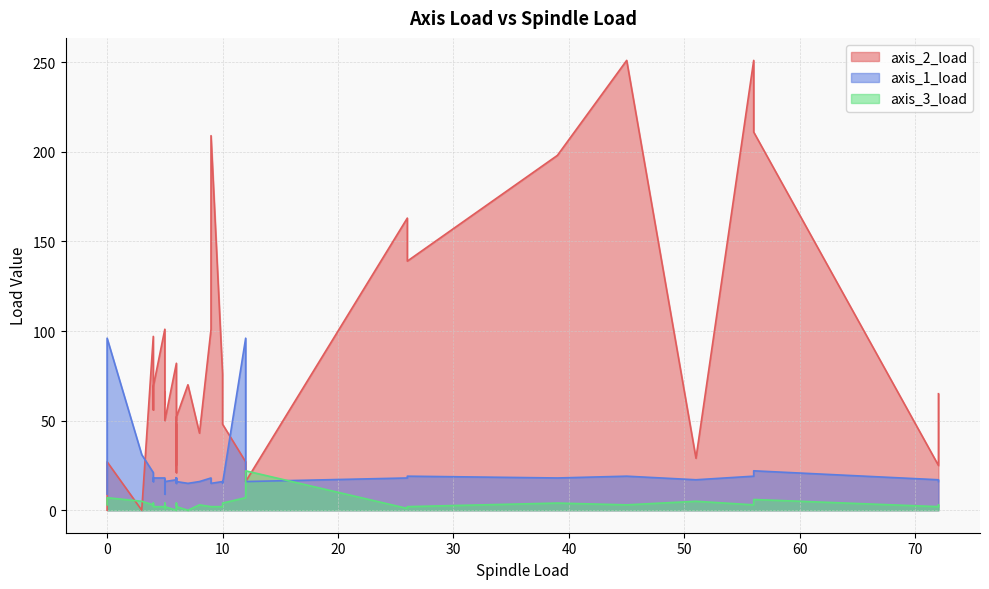

How many data points in axis_1_load are above 17?

19